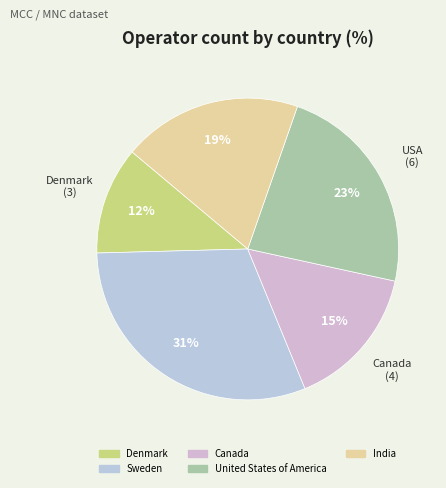

How many slices are in this pie chart?

5